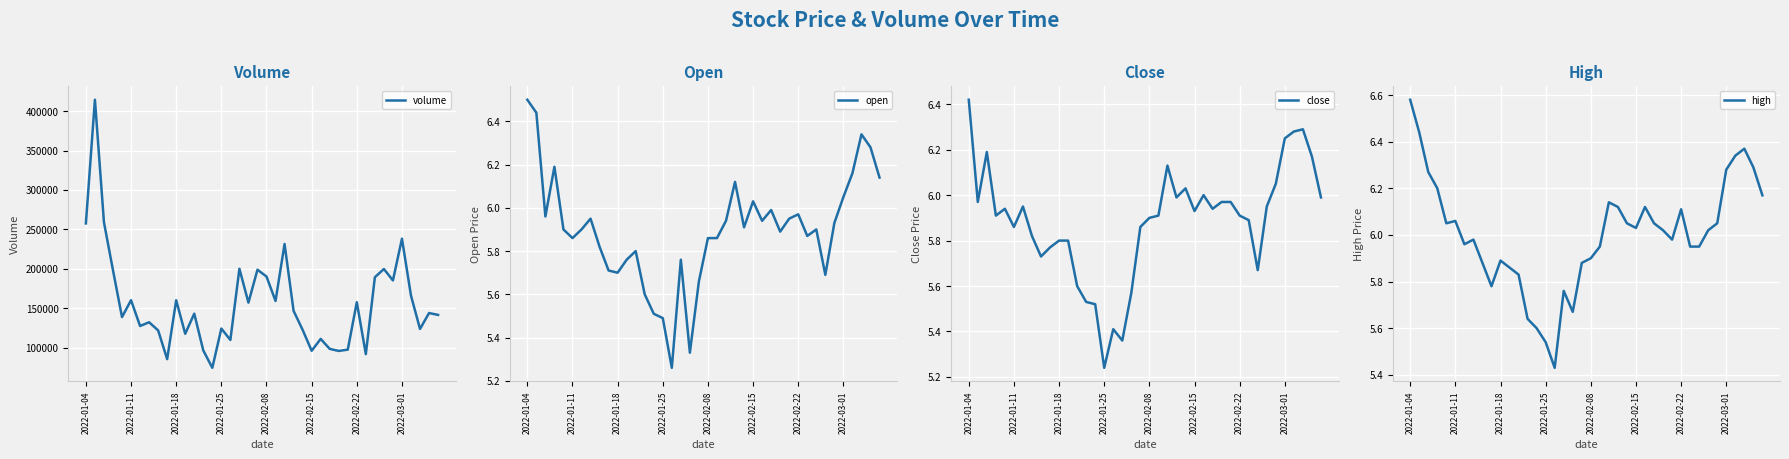

True or false: open and close intersect in this chart.

True